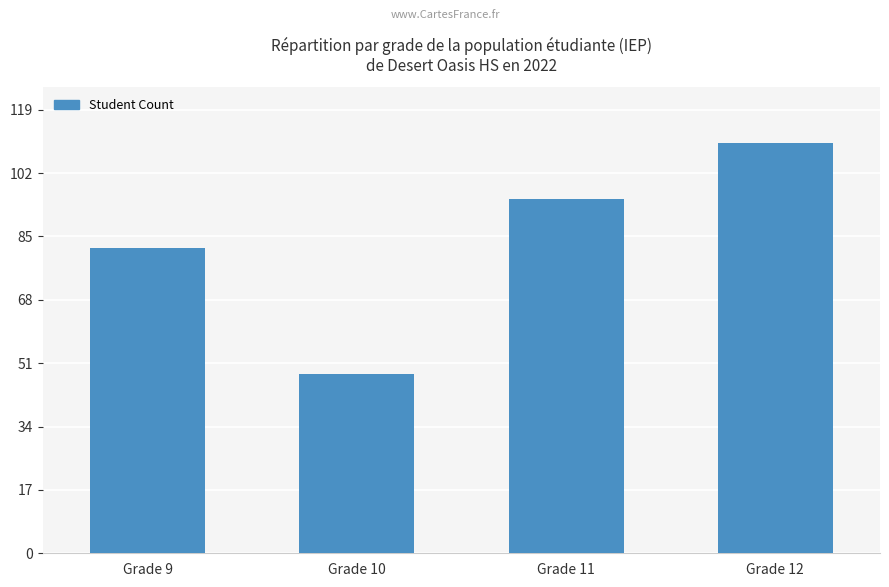

Which label corresponds to the largest value in the chart?

Grade 12